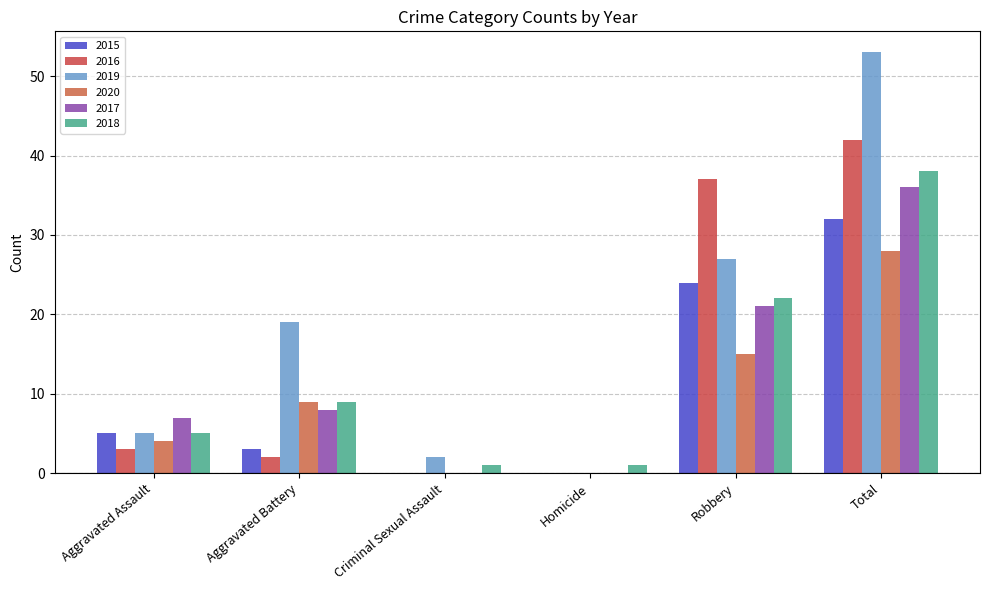

Reading right to left, list all the values displayed in this chart.

2015: Total=32	Robbery=24	Homicide=0	Criminal Sexual Assault=0	Aggravated Battery=3	Aggravated Assault=5
2016: Total=42	Robbery=37	Homicide=0	Criminal Sexual Assault=0	Aggravated Battery=2	Aggravated Assault=3
2019: Total=53	Robbery=27	Homicide=0	Criminal Sexual Assault=2	Aggravated Battery=19	Aggravated Assault=5
2020: Total=28	Robbery=15	Homicide=0	Criminal Sexual Assault=0	Aggravated Battery=9	Aggravated Assault=4
2017: Total=36	Robbery=21	Homicide=0	Criminal Sexual Assault=0	Aggravated Battery=8	Aggravated Assault=7
2018: Total=38	Robbery=22	Homicide=1	Criminal Sexual Assault=1	Aggravated Battery=9	Aggravated Assault=5